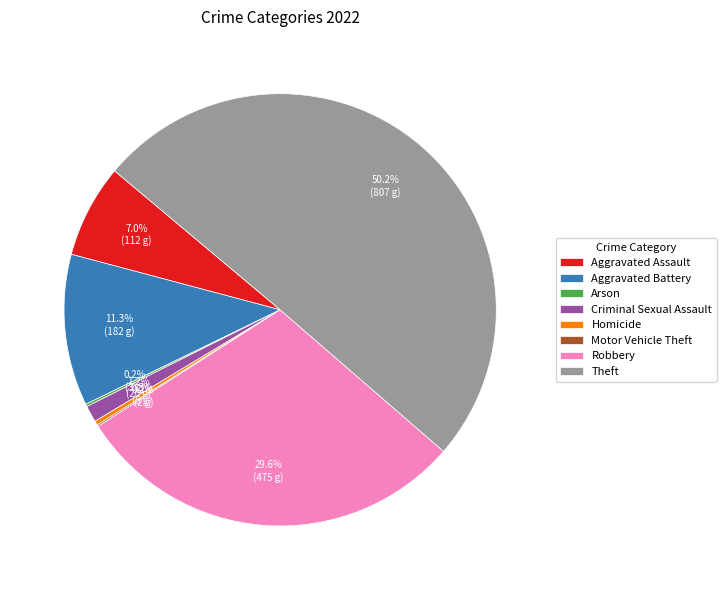

Between Homicide and Criminal Sexual Assault, which is larger?

Criminal Sexual Assault